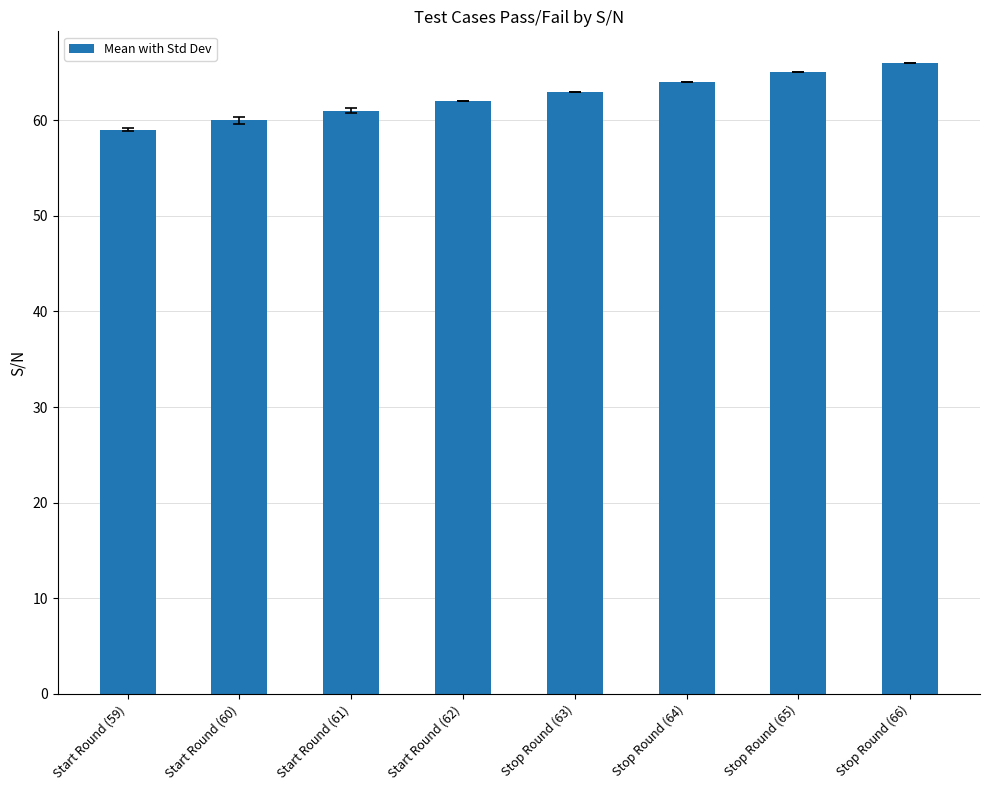

What is the difference between the values at Stop Round (66) and Stop Round (65)?

1